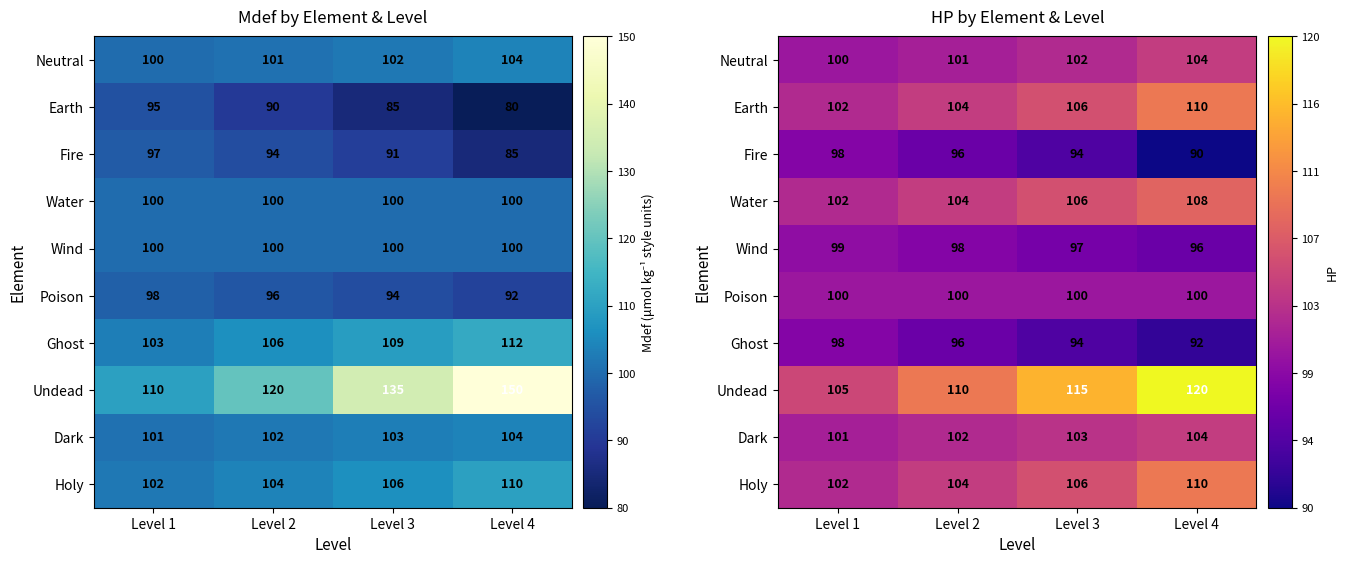

What is the total value across all series at Level 2?

1015